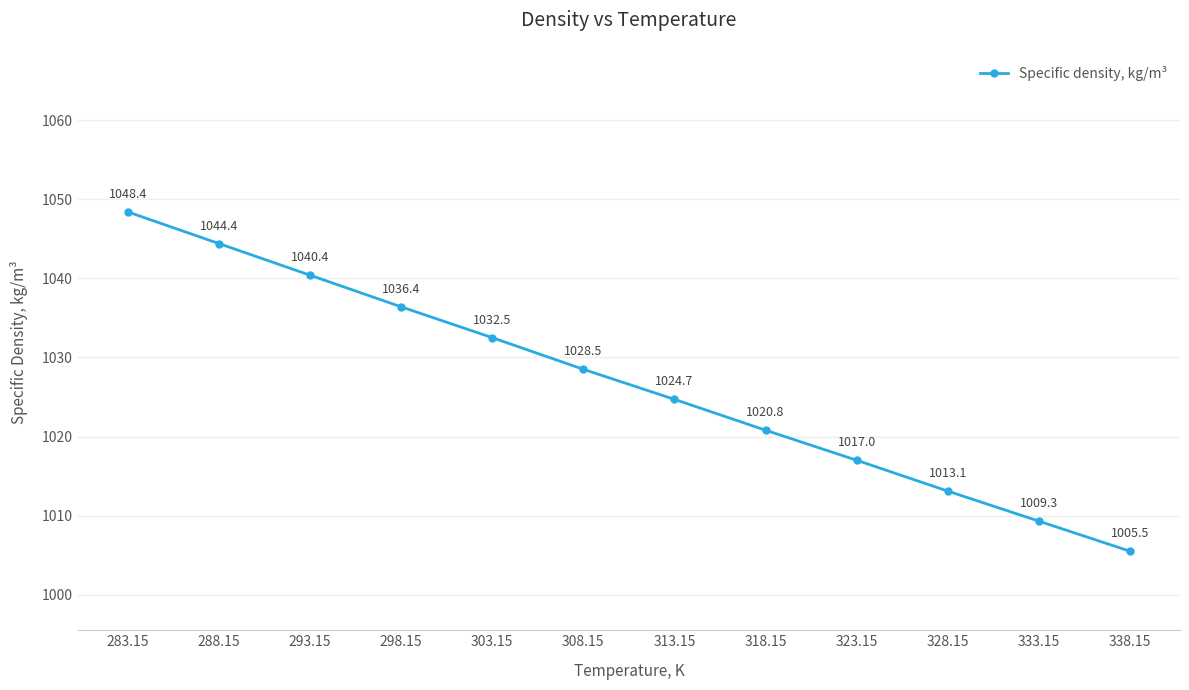

Count the number of categories in the chart.

12